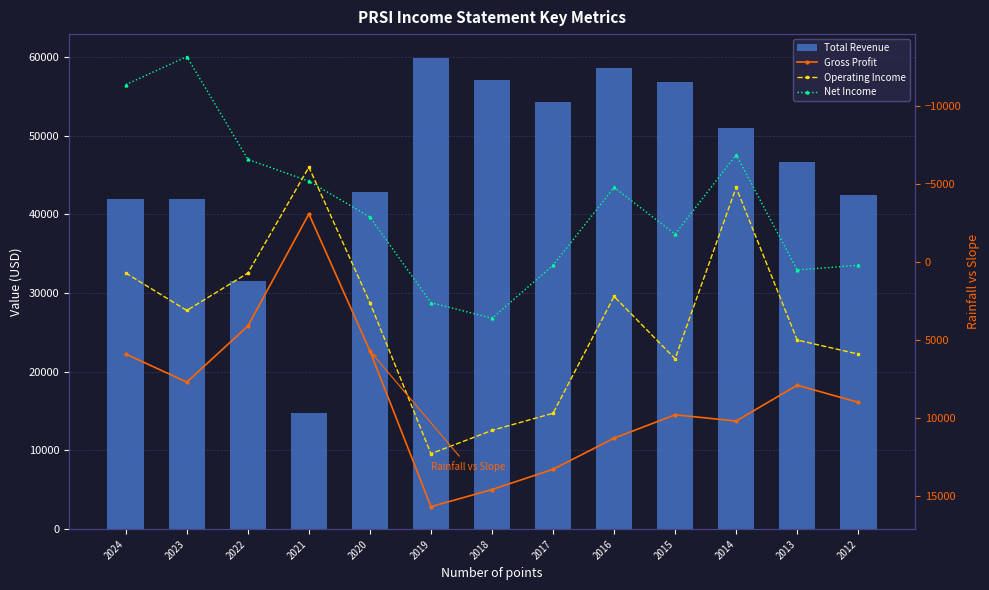

How many groups of bars are there?

13